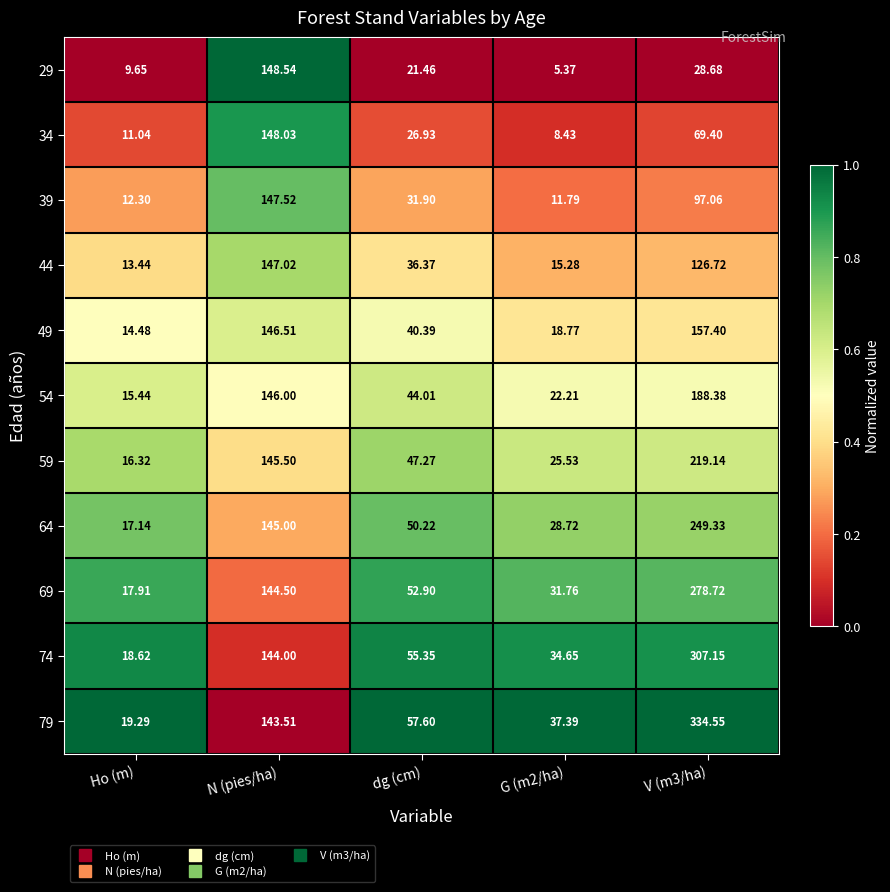

Which category has the lowest value in the 79 series?

Ho (m)